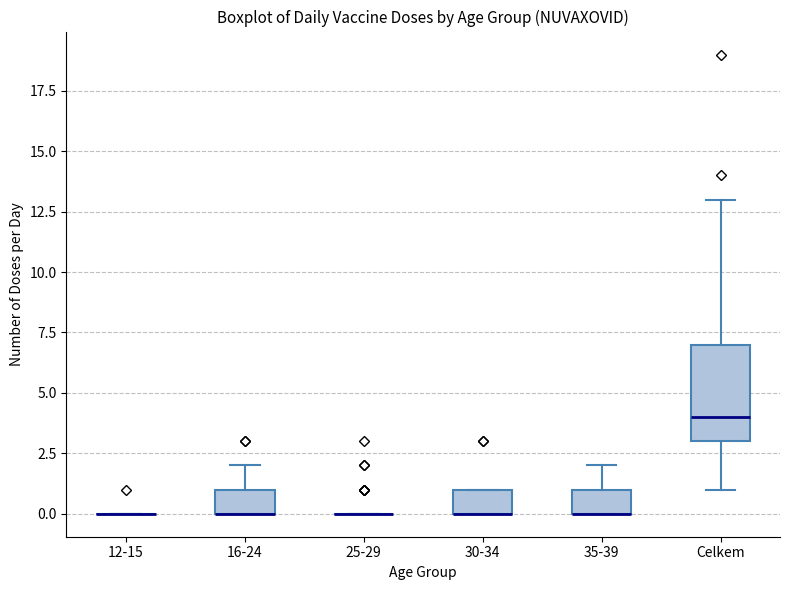

Where is the lower edge of the box for Celkem on the y-axis? The values are not printed on the chart, so give them approximately, as read against the axis.

3